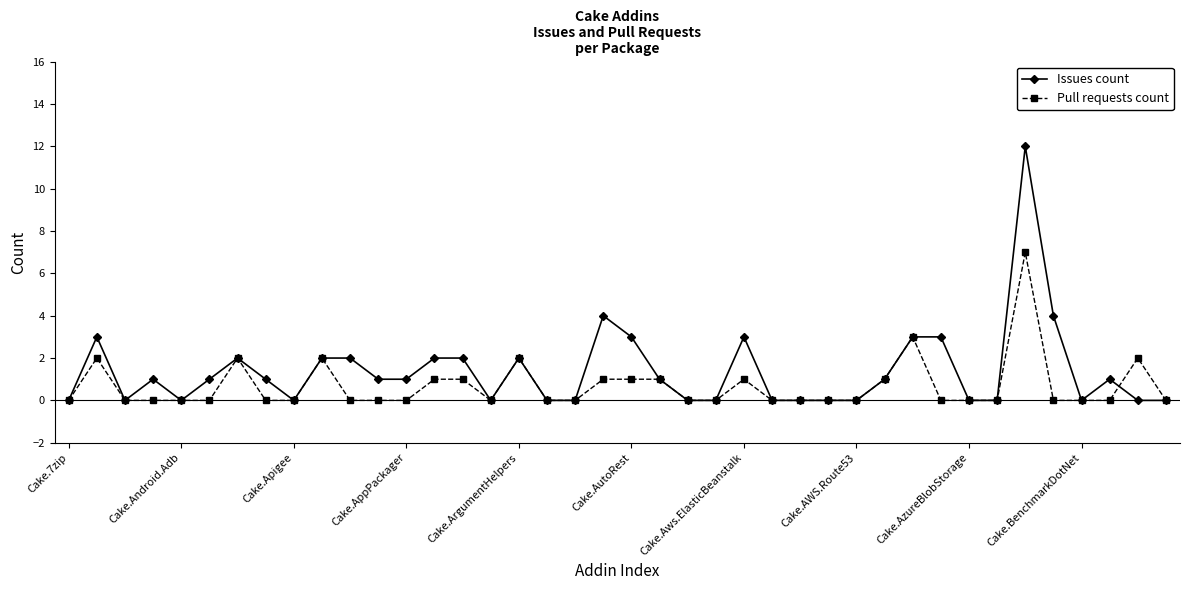

What is the greatest value displayed?

12